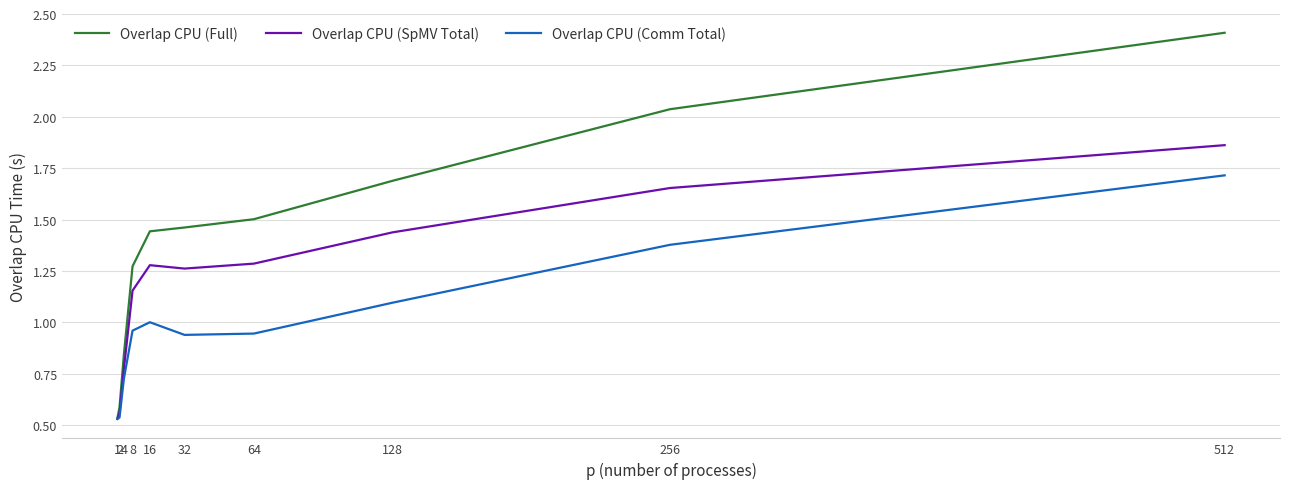

What is the maximum value shown in the chart?

2.4